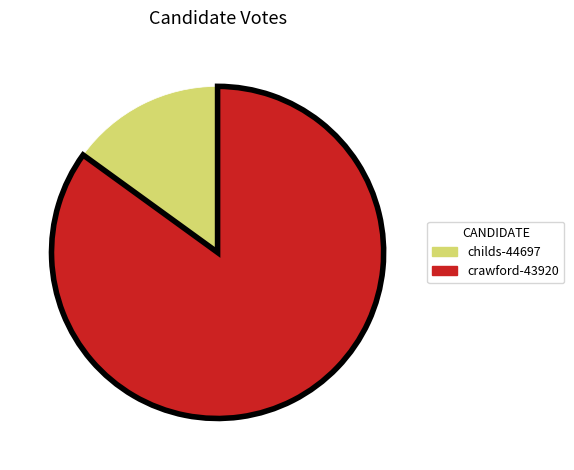

What is the largest slice in the pie chart?

crawford-43920